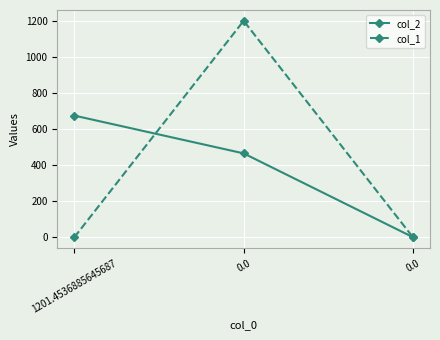

What is the difference between the maximum and second lowest values in the col_1 series?

1201.0